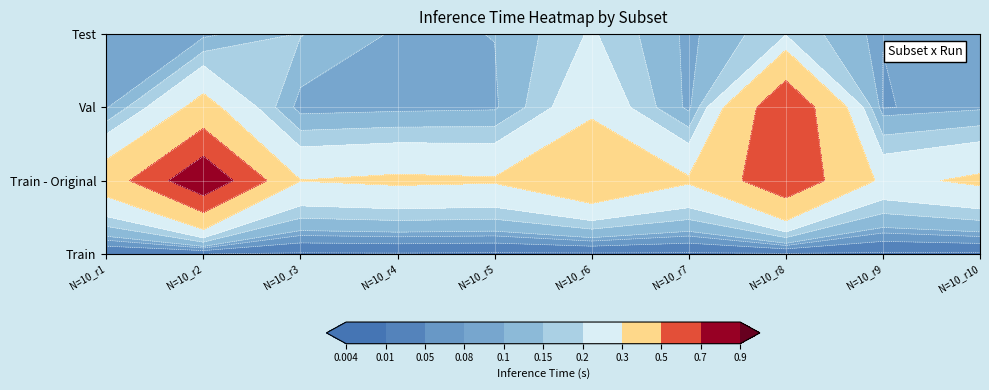

Rank the series by their maximum value, from lowest to highest.

Train, Test, Val, Train - Original